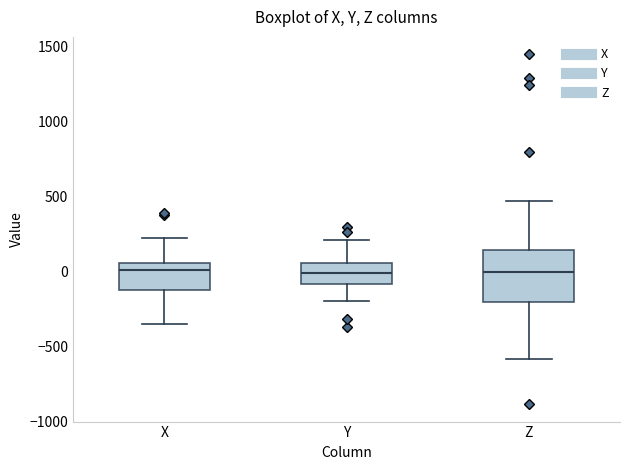

Which box is the tallest, from its lower edge to its upper edge?

Z